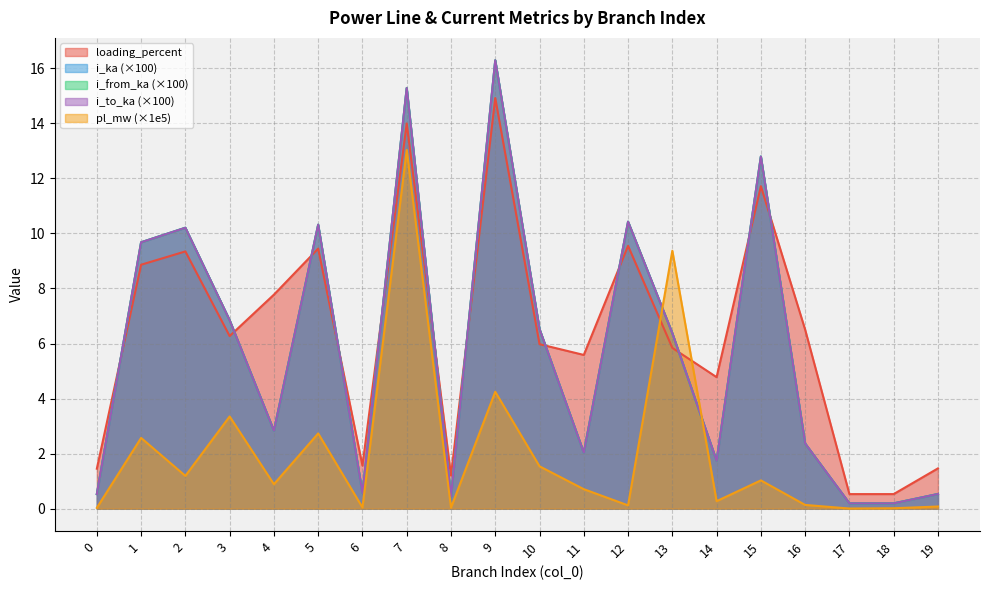

Which series ends up on top after the final intersection of i_from_ka and loading_percent?

loading_percent